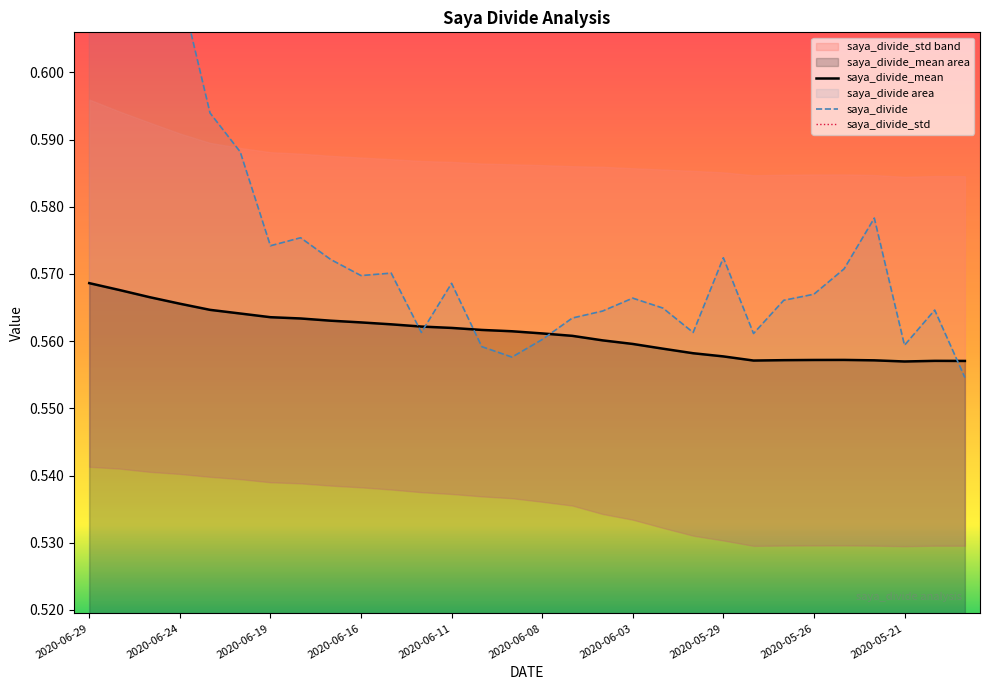

True or false: saya_divide_mean has a value of 0.8 at 2020-06-05.

False